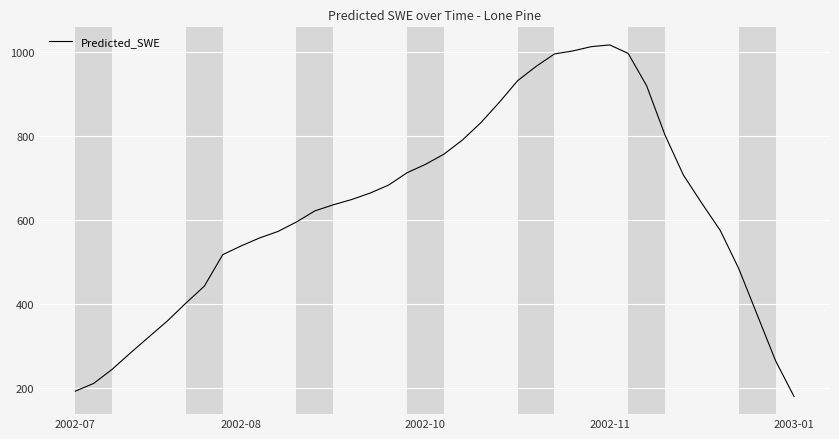

What is the difference between the maximum and minimum values?

838.0